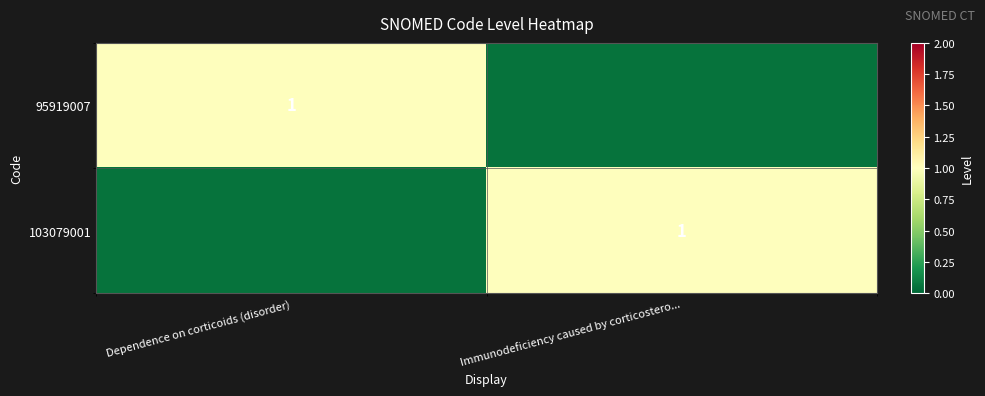

What is the highest value of the 103079001 series?

1.0